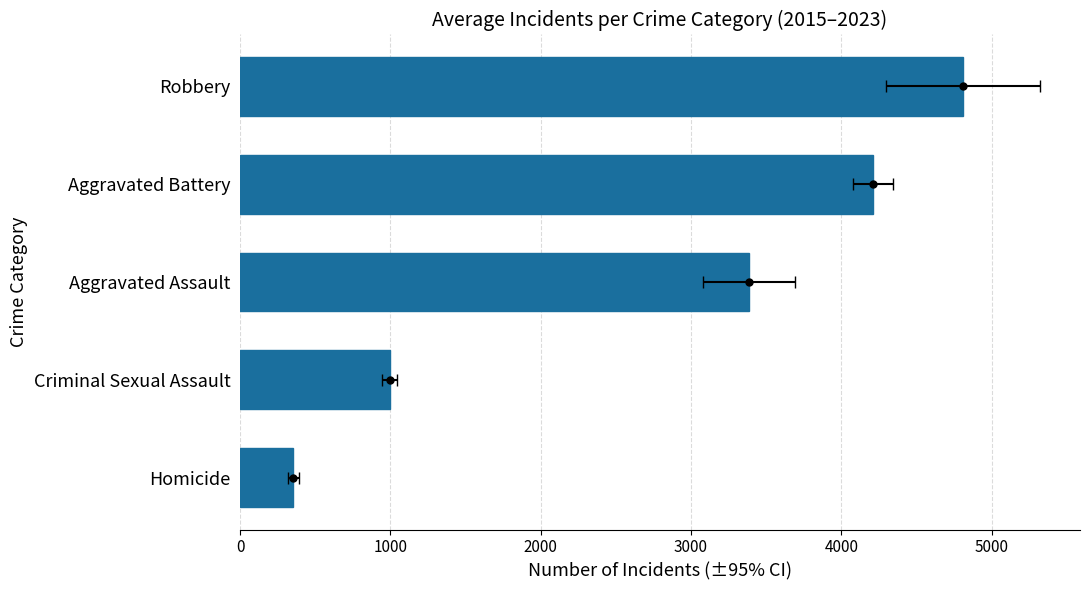

What is the difference between the second highest and minimum values?

3858.2